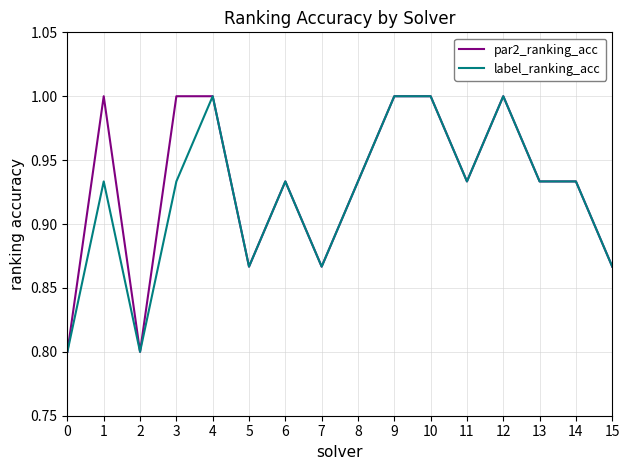

Is the value of par2_ranking_acc at 13 greater than the value of label_ranking_acc at 12?

No